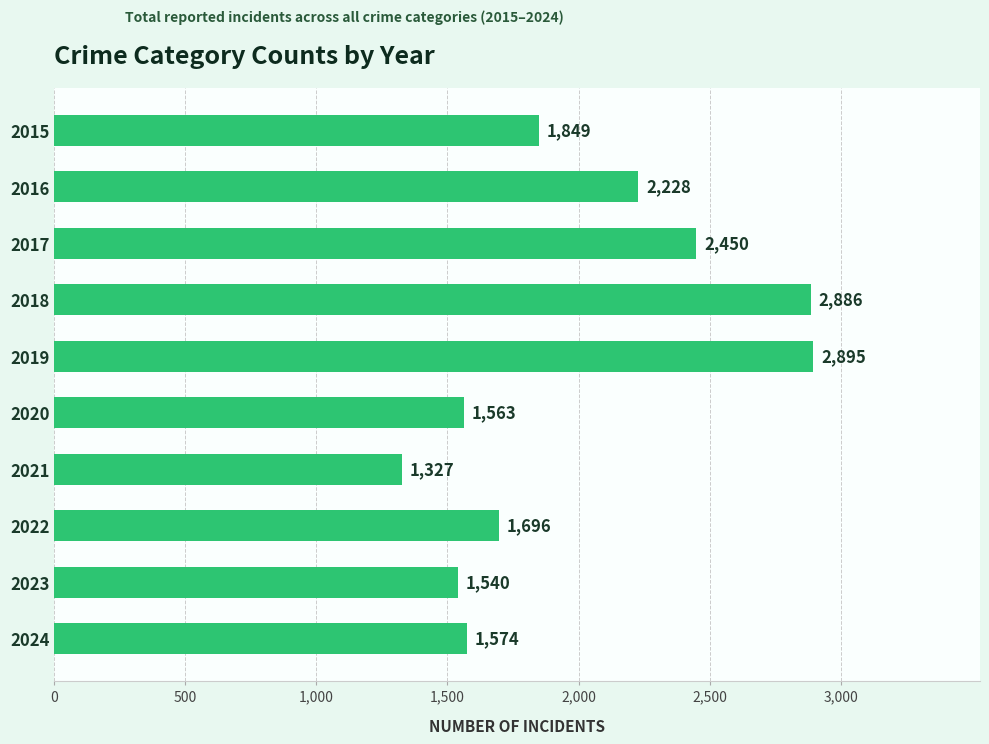

Where is the data nearest to the value 2111?

2016